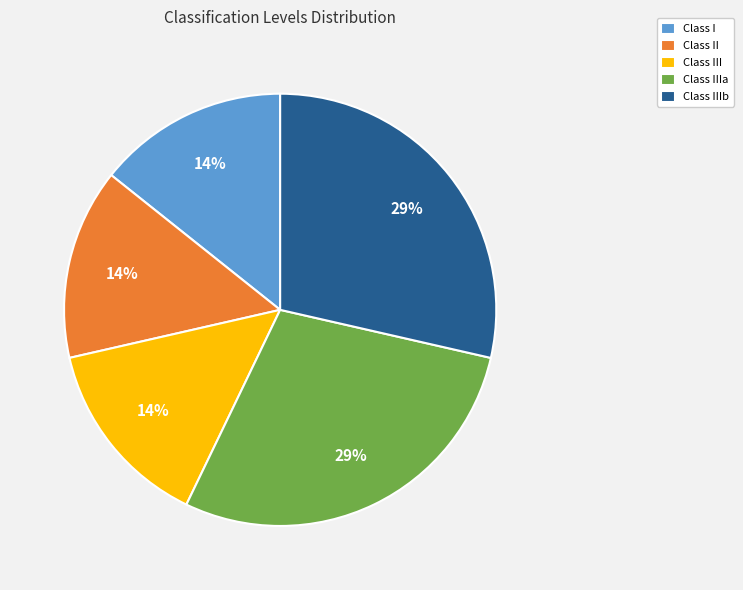

What percentage is the Class III slice, to the nearest percent?

14%